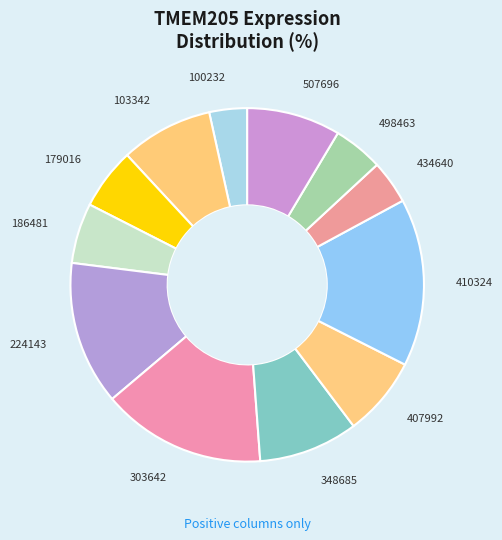

Which slice is the smallest?

100232